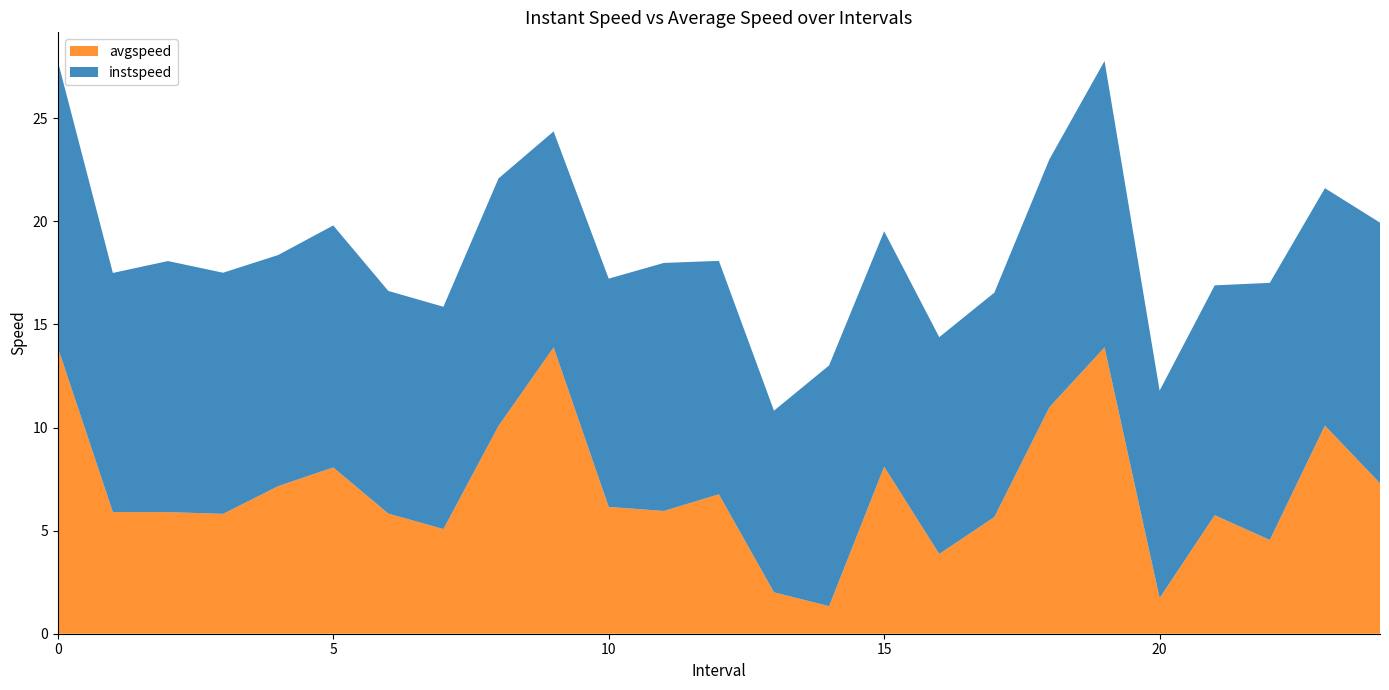

Reading left to right, list all the values displayed in this chart.

instspeed: 0=13.9	1=11.6	2=12.2	3=11.7	4=11.2	5=11.7	6=10.8	7=10.8	8=12.0	9=10.5	10=11.1	11=12.0	12=11.3	13=8.8	14=11.7	15=11.4	16=10.5	17=10.9	18=12.0	19=13.9	20=10.1	21=11.1	22=12.5	23=11.5	24=12.6
avgspeed: 0=13.9	1=5.9	2=5.9	3=5.8	4=7.2	5=8.1	6=5.8	7=5.1	8=10.1	9=13.9	10=6.2	11=6.0	12=6.8	13=2.0	14=1.3	15=8.1	16=3.9	17=5.7	18=11.0	19=13.9	20=1.7	21=5.7	22=4.5	23=10.1	24=7.3